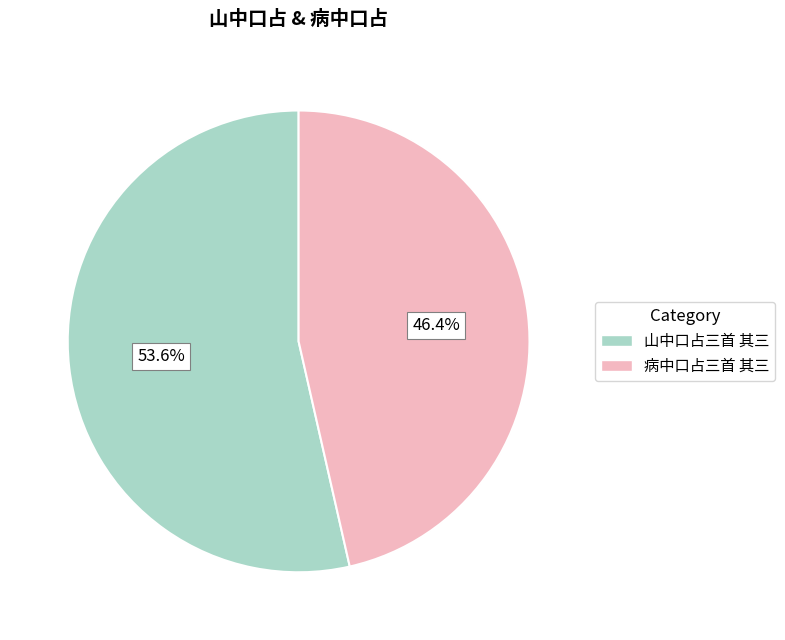

How much of the chart is everything except 病中口占三首 其三?

53.6%